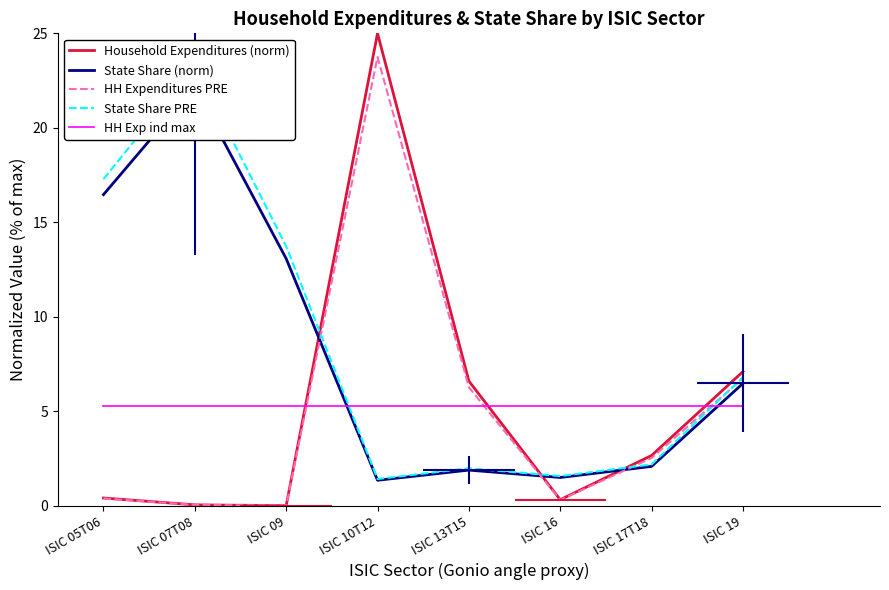

The HH Exp ind max series shows 3.4 at ISIC 05T06. True or false?

False